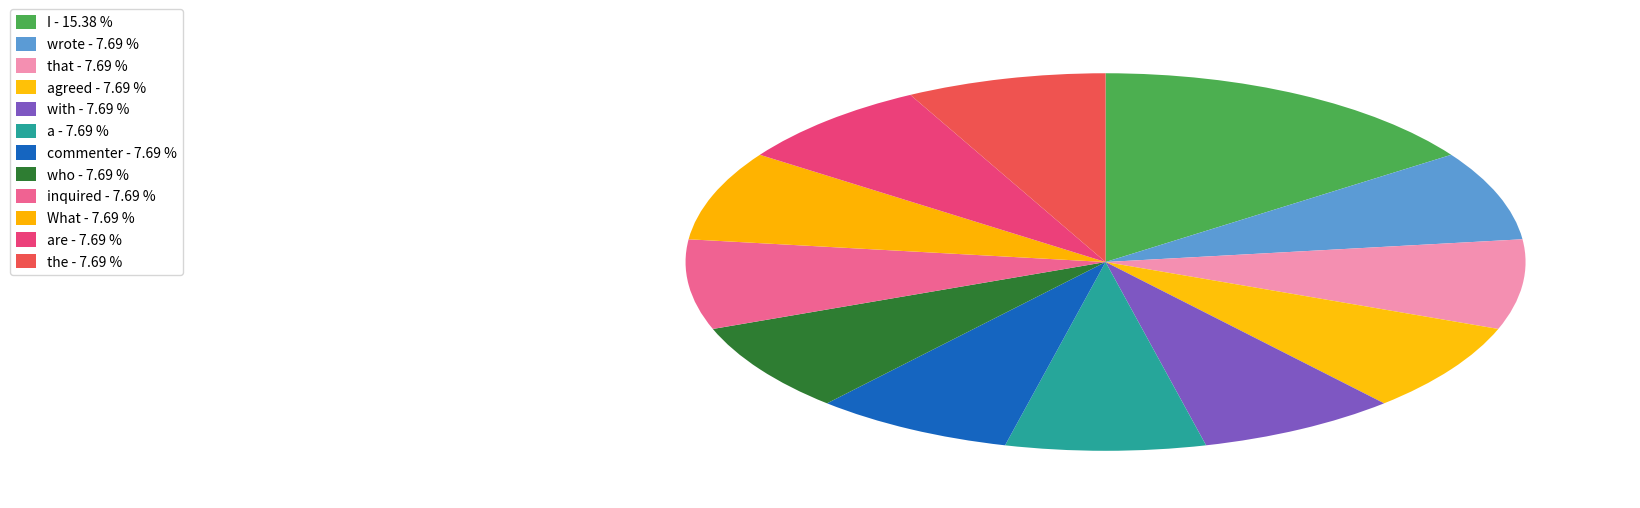

How many segments does this pie chart have?

12